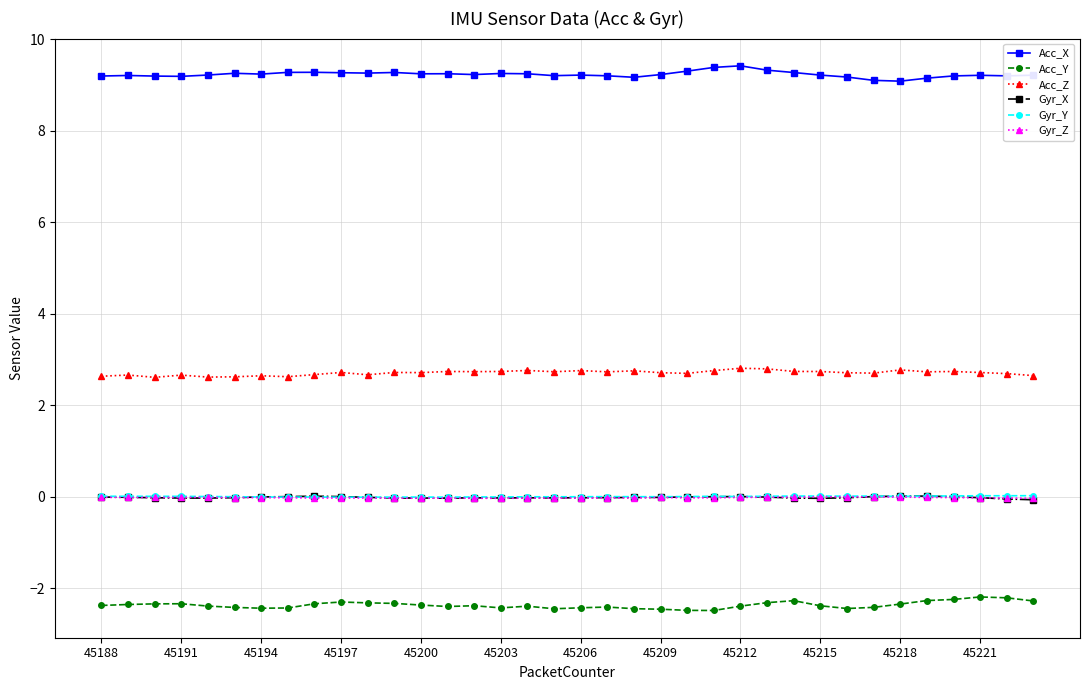

What is the sum of all Gyr_X values?

-0.5